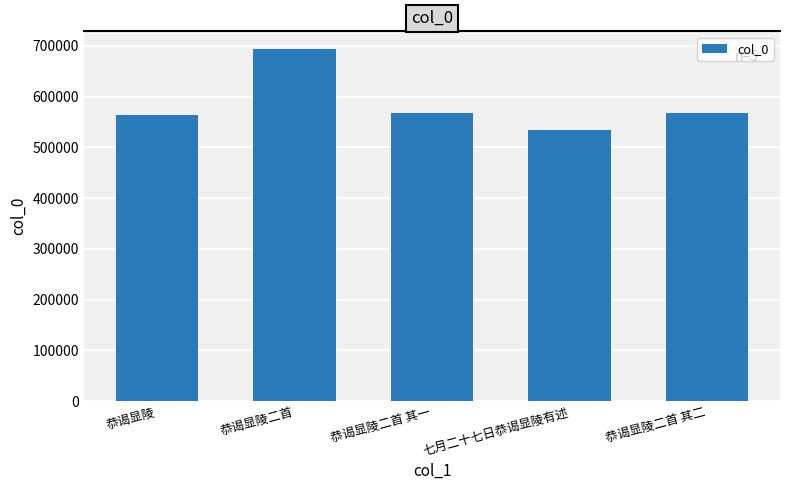

Read the value at 恭谒显陵.

564432